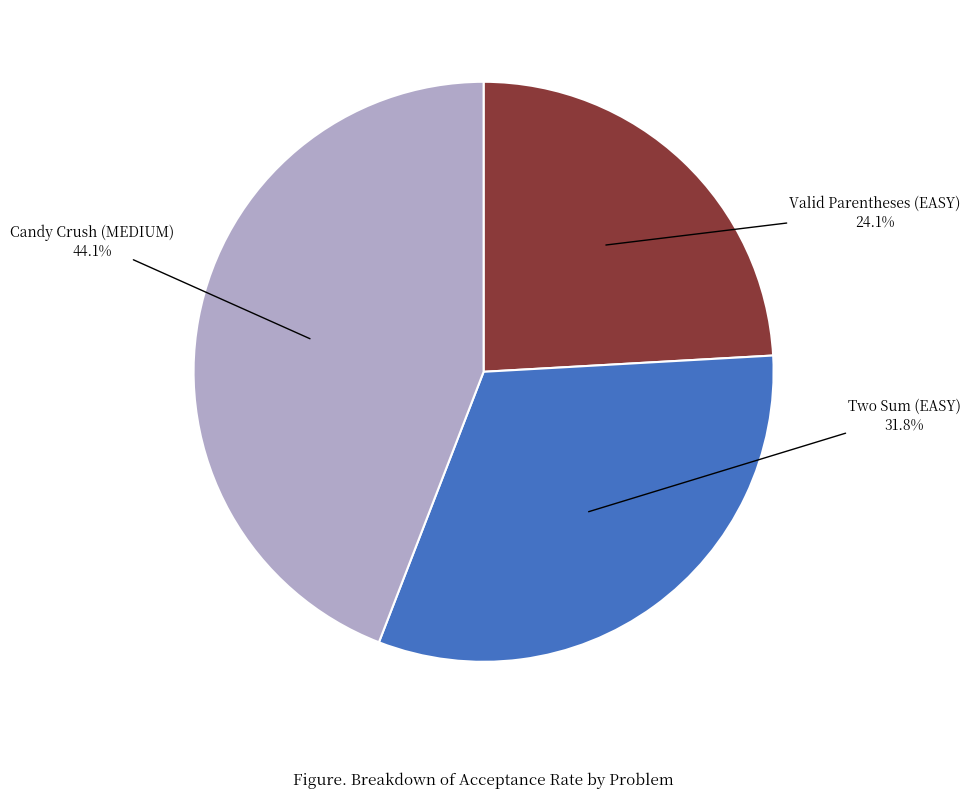

To the nearest percent, what percentage of the pie is Valid Parentheses (EASY)?

24%